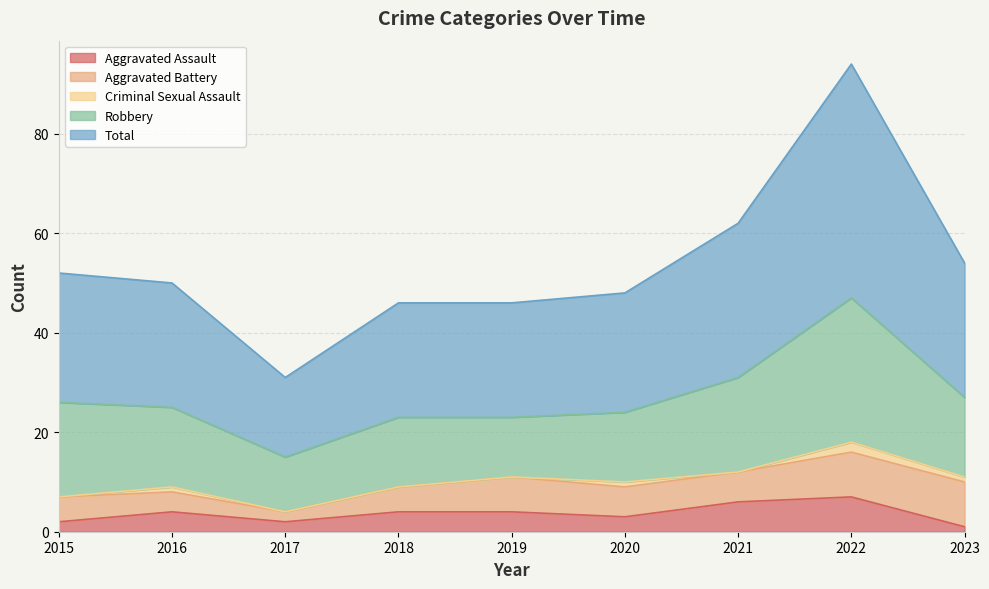

What is the maximum value shown in the chart?

47